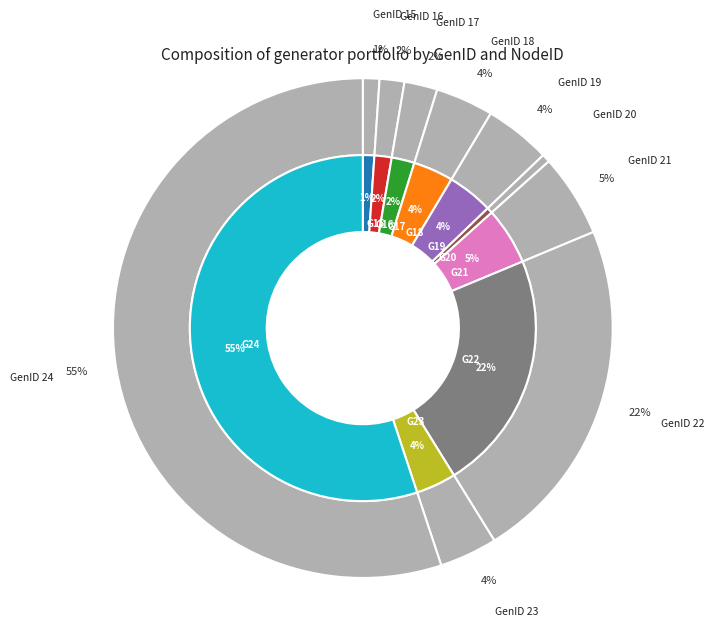

To the nearest percent, what is the difference between the largest and smallest slice percentages?

55%